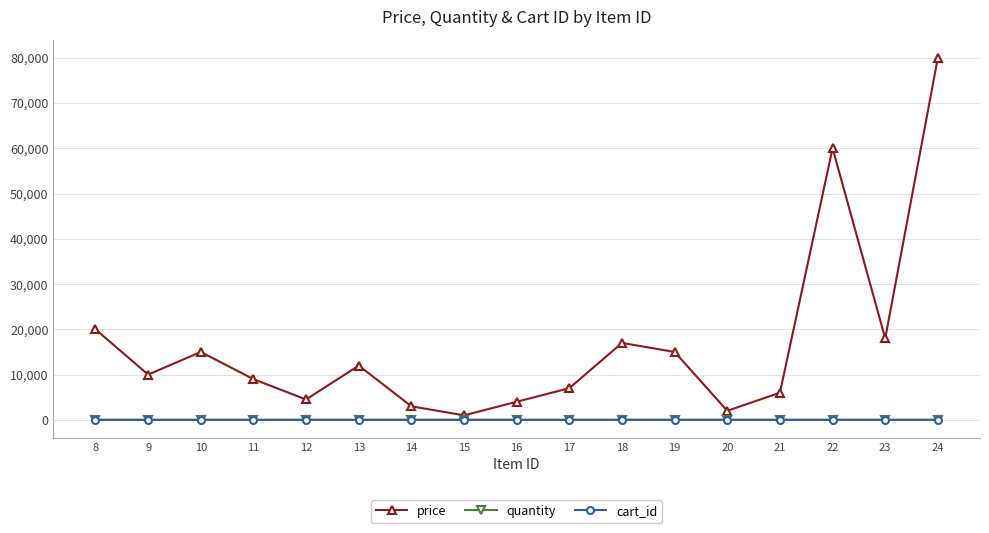

Which series has the largest total across all categories?

price